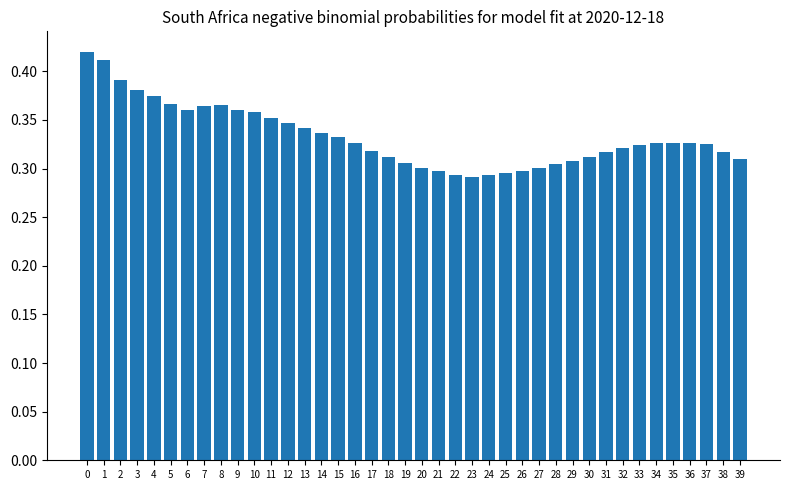

What is the sum of all values?

13.3